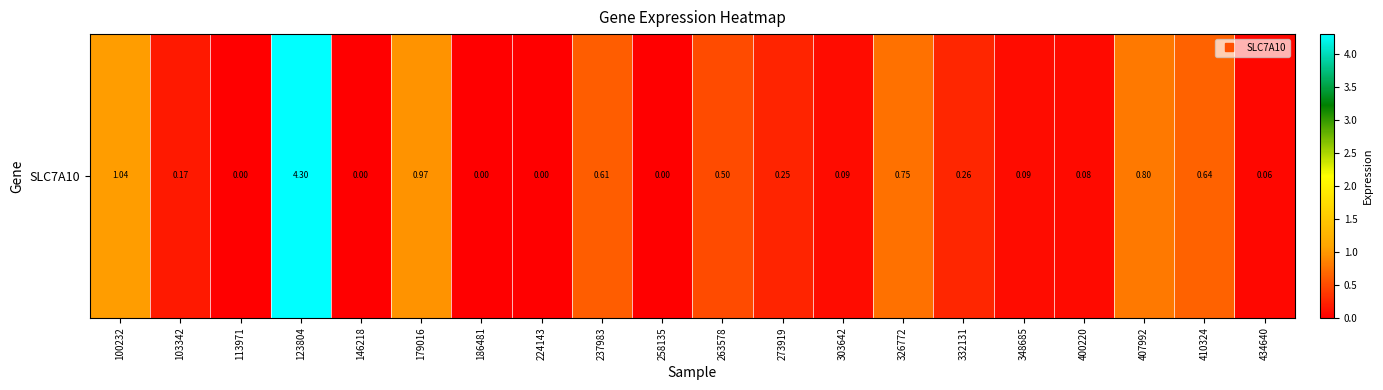

The chart shows a value of 1.0 at 100232. True or false?

True